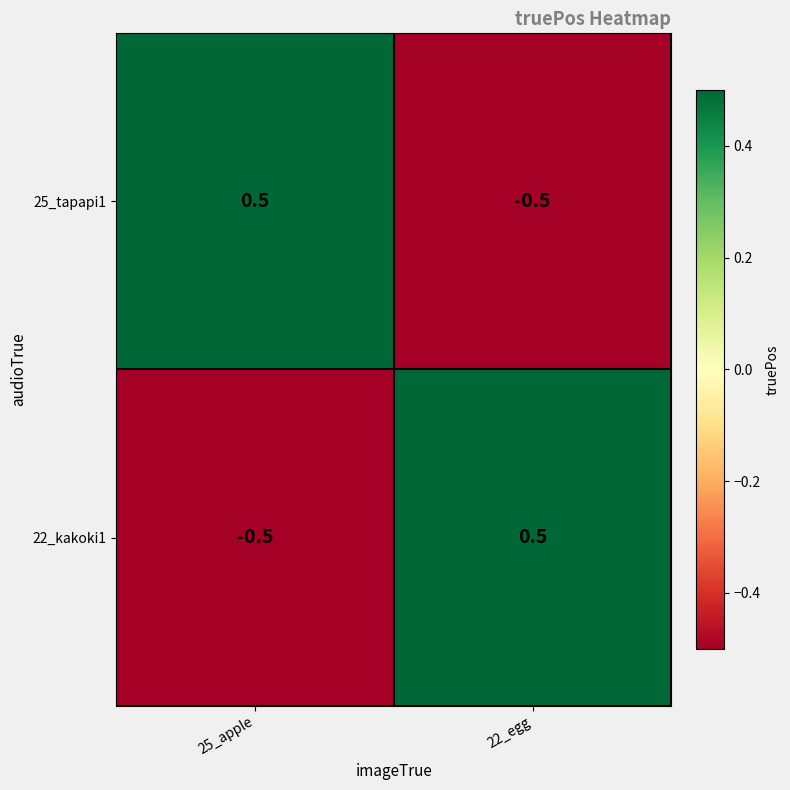

The value of 22_kakoki1 at 22_egg is 0.5. True or false?

True